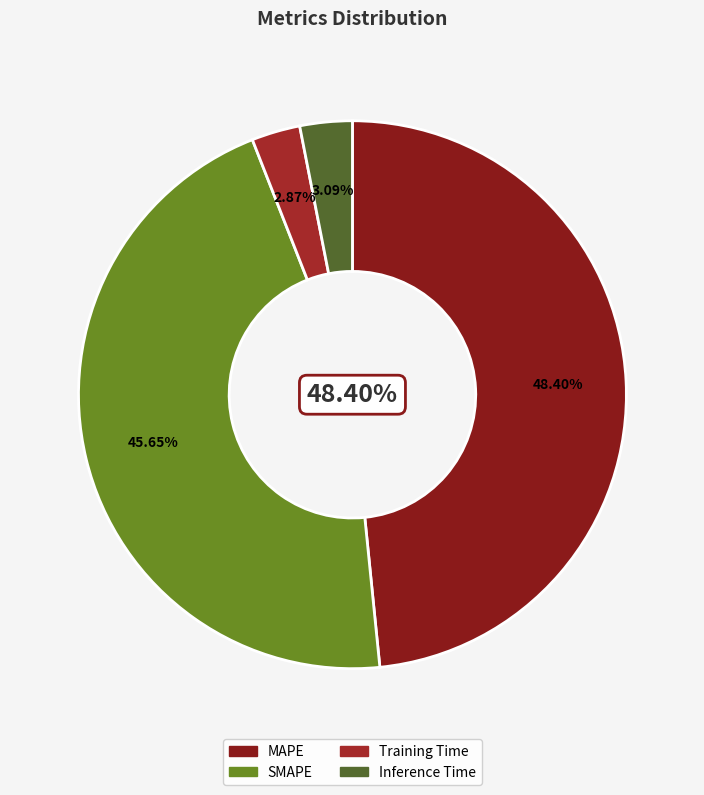

How many segments does this pie chart have?

4